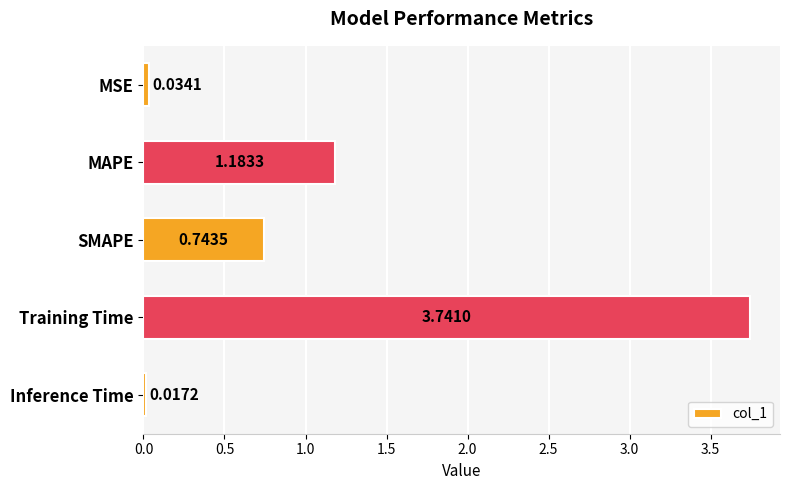

How many distinct data groups are displayed?

1